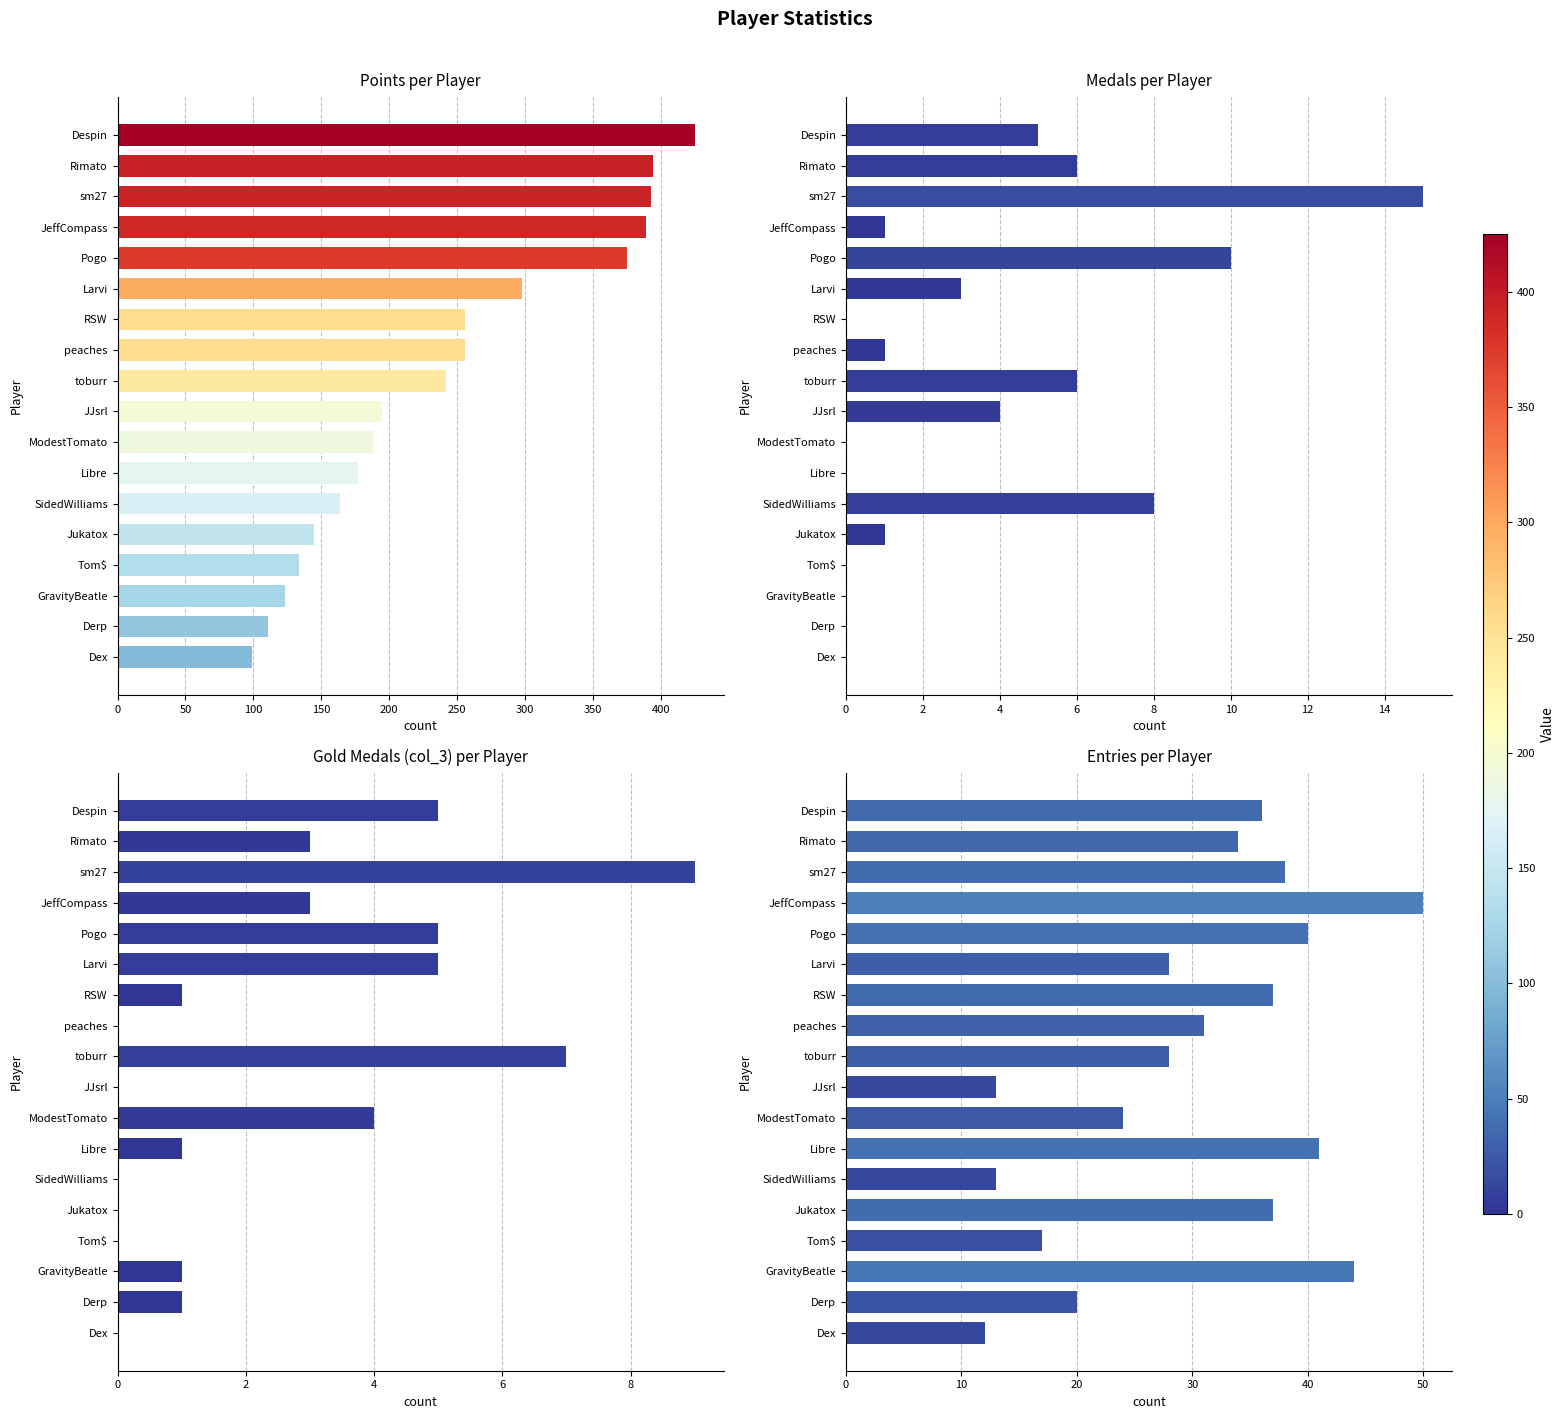

What is the average value of the Entries per Player series?

30